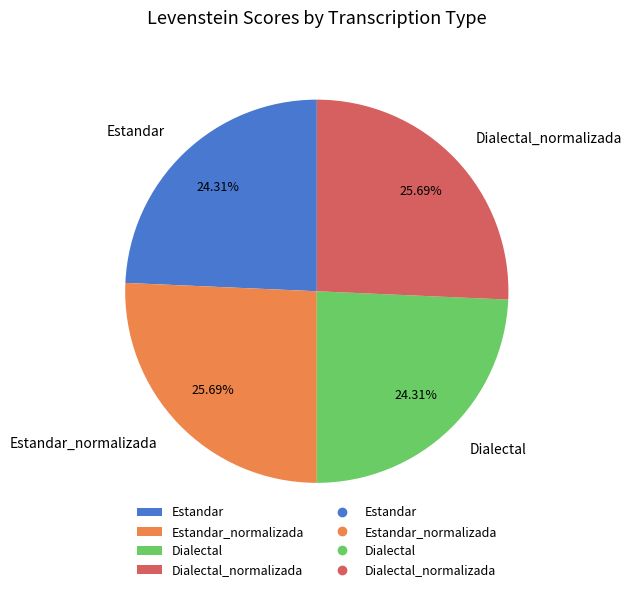

To the nearest percent, what portion does Dialectal_normalizada represent?

26%